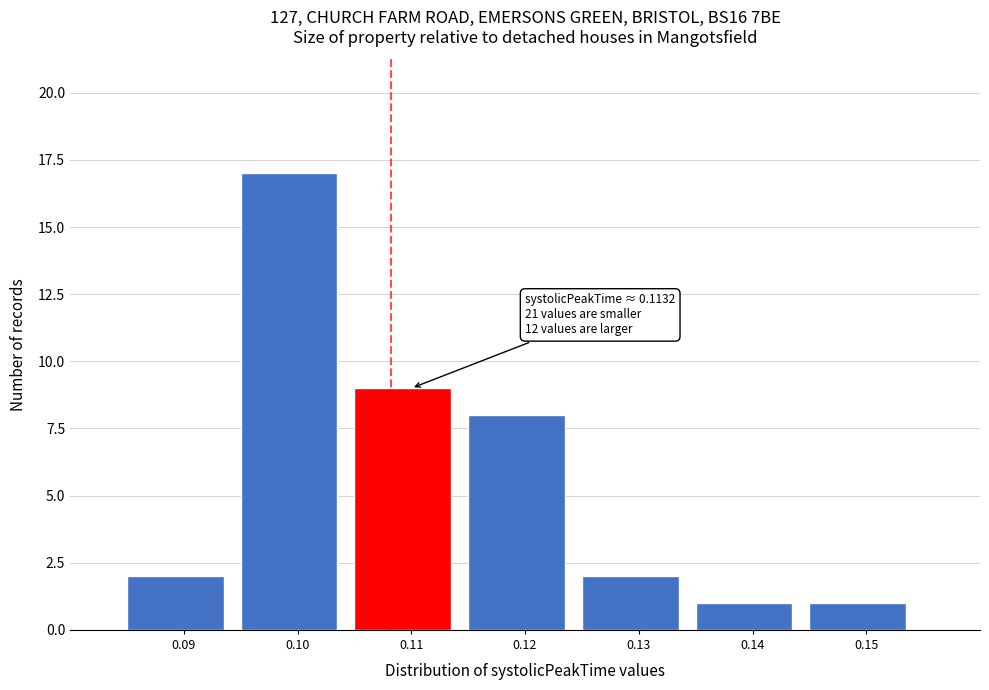

Reading left to right, transcribe all the data shown in this chart.

0.09=2	0.10=17	0.11=9	0.12=8	0.13=2	0.14=1	0.15=1